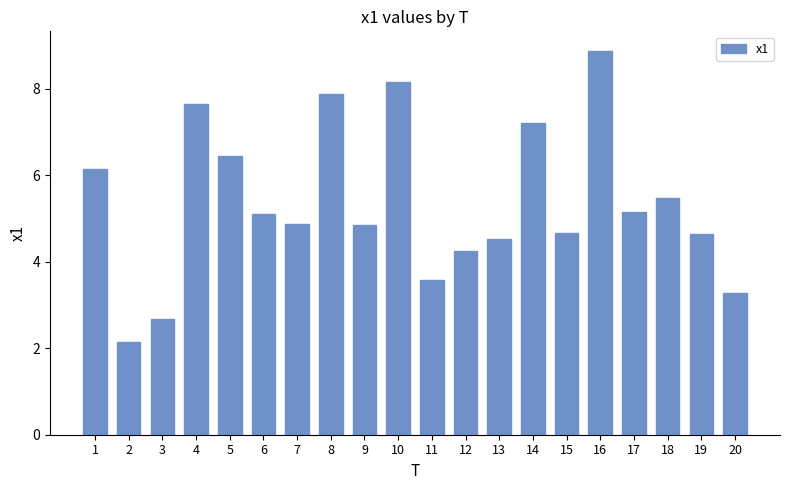

Reading left to right, what are all the values shown in this chart?

1=6.2	2=2.2	3=2.7	4=7.6	5=6.5	6=5.1	7=4.9	8=7.9	9=4.9	10=8.2	11=3.6	12=4.3	13=4.5	14=7.2	15=4.7	16=8.9	17=5.1	18=5.5	19=4.6	20=3.3